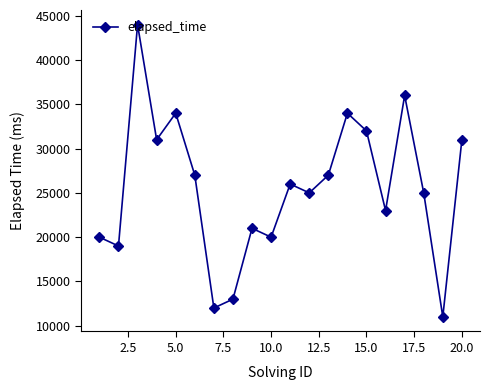

What is the value of the 9th point from the left?

21000